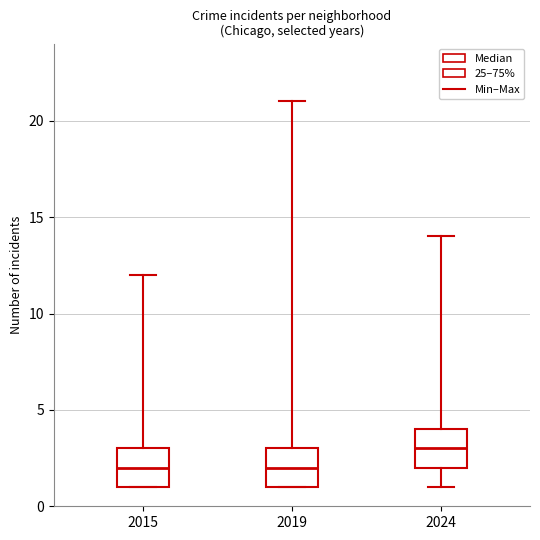

Which box's median line is the highest?

2024